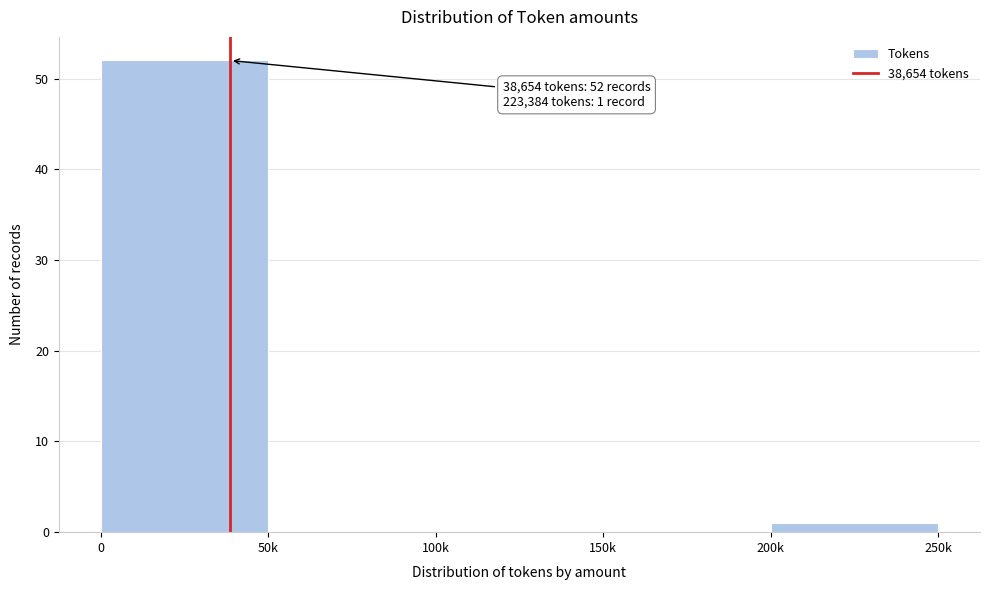

Reading right to left, extract all data points from this chart.

200k=1	150k=0	100k=0	50k=0	0=52